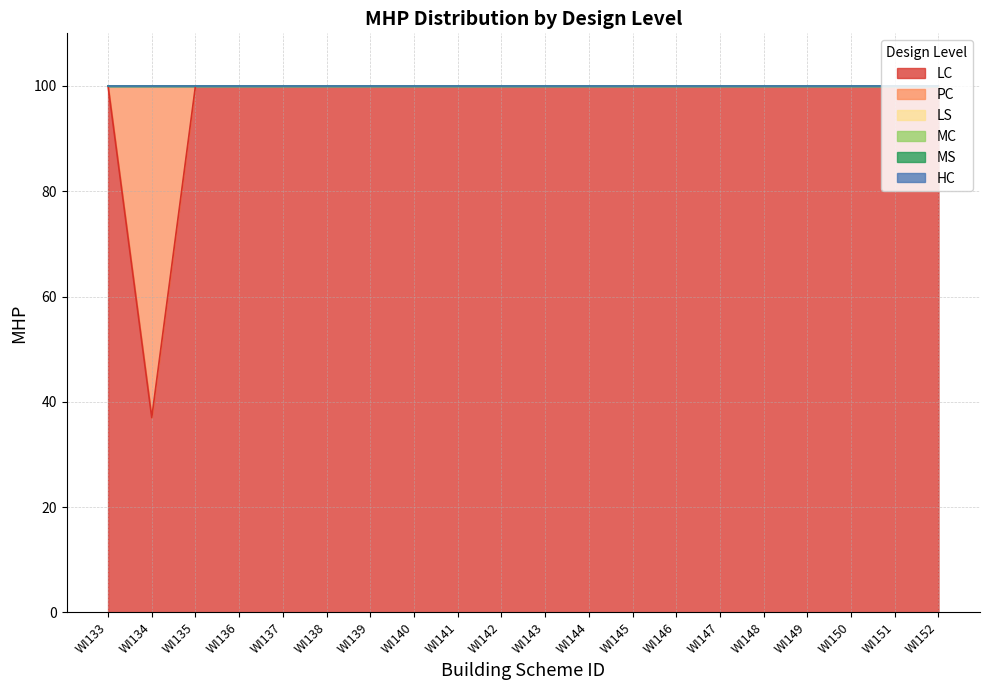

Rank the categories by MS value from lowest to highest.

WI133, WI134, WI135, WI136, WI137, WI138, WI139, WI140, WI141, WI142, WI143, WI144, WI145, WI146, WI147, WI148, WI149, WI150, WI151, WI152